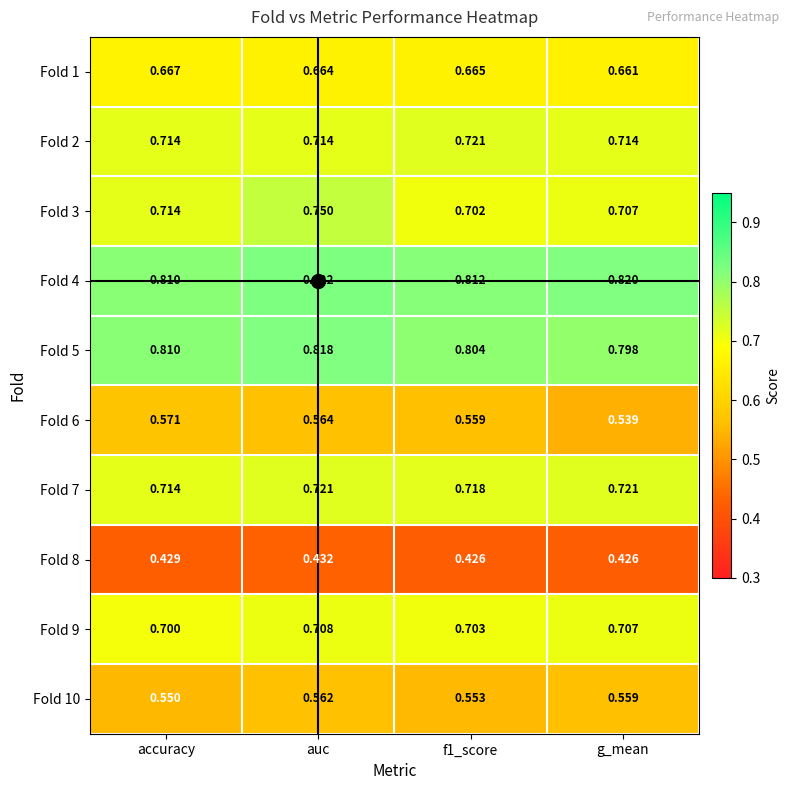

At which category is the sum across all series the highest?

auc